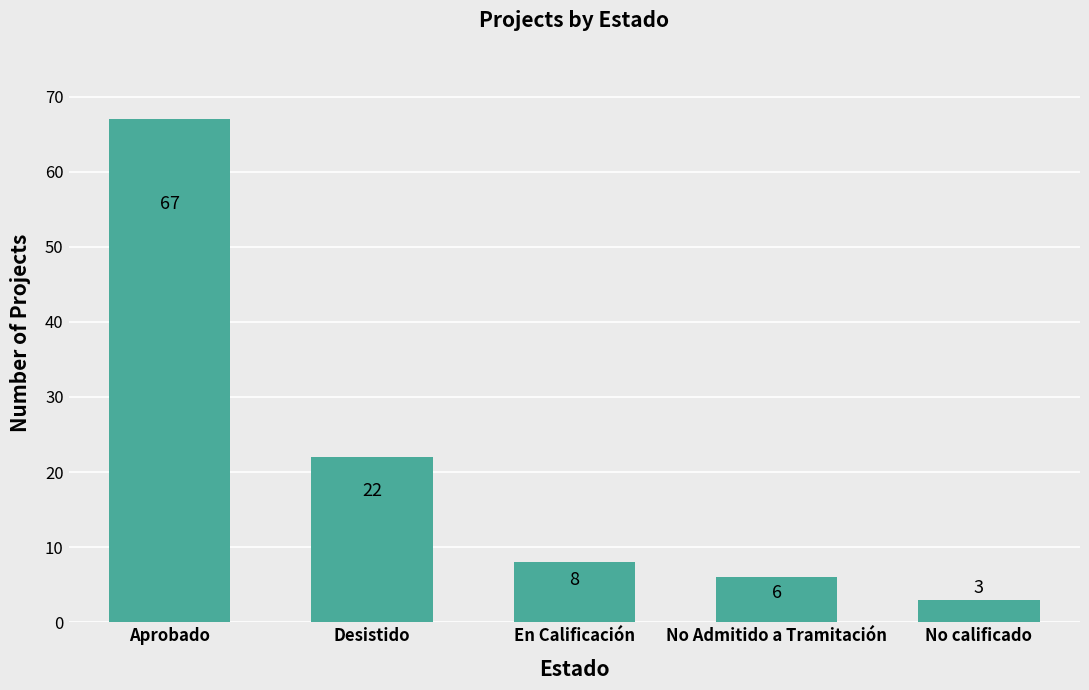

What is the difference between the second highest and second lowest values?

16